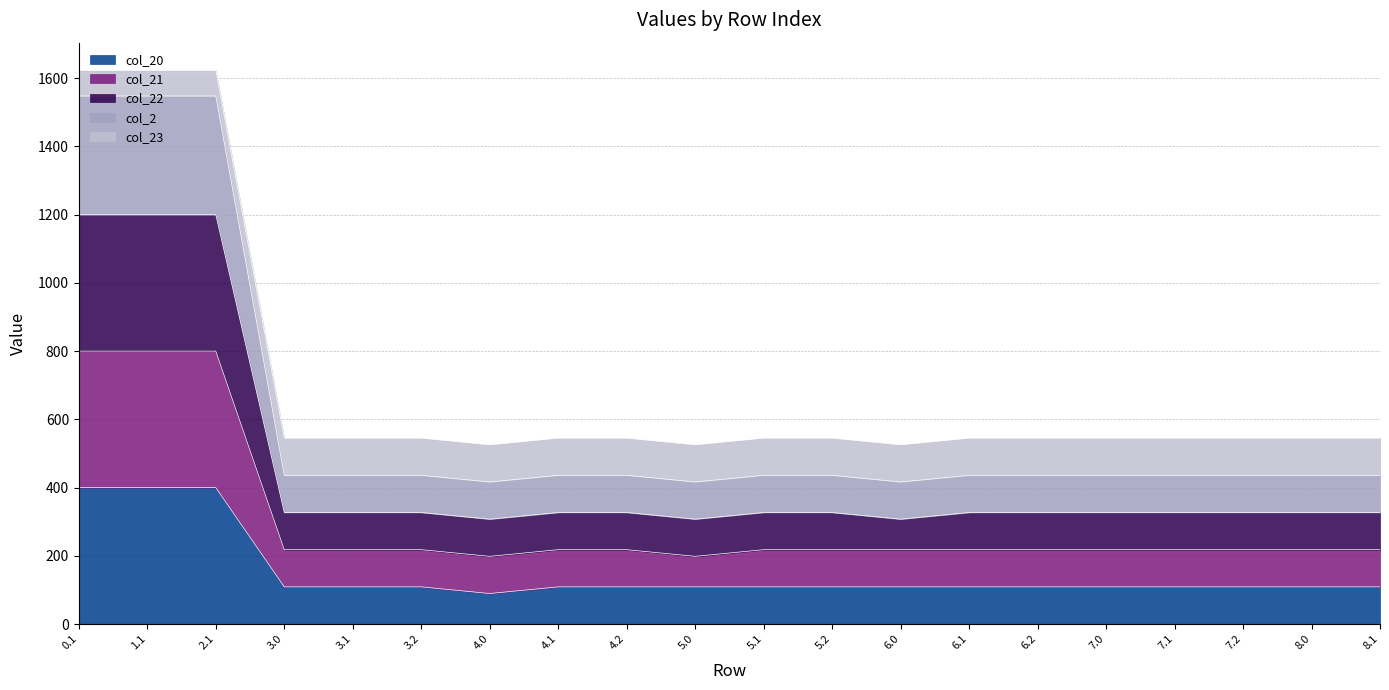

What is the value of the col_2 point at the 11th from the left?

436.0